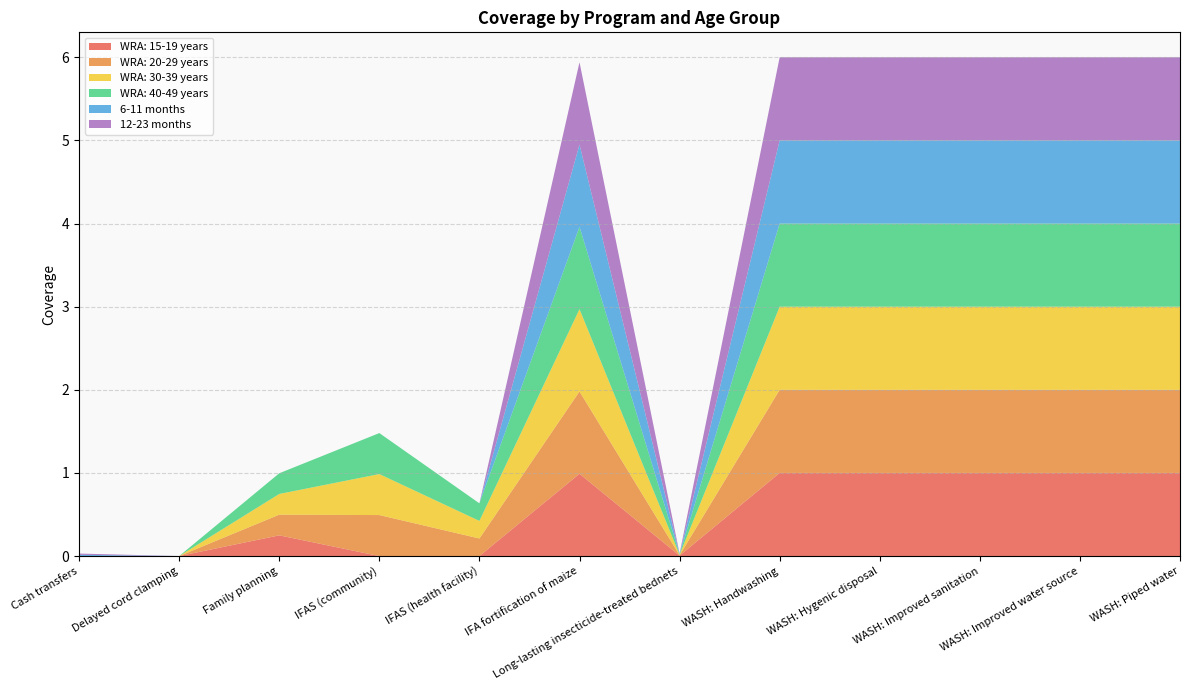

Reading right to left, extract all data points from this chart.

WRA: 15-19 years: WASH: Piped water=1.0	WASH: Improved water source=1.0	WASH: Improved sanitation=1.0	WASH: Hygenic disposal=1.0	WASH: Handwashing=1.0	Long-lasting insecticide-treated bednets=0.0	IFA fortification of maize=1.0	IFAS (health facility)=0.0	IFAS (community)=0.0	Family planning=0.2	Delayed cord clamping=0.0	Cash transfers=0.0
WRA: 20-29 years: WASH: Piped water=1.0	WASH: Improved water source=1.0	WASH: Improved sanitation=1.0	WASH: Hygenic disposal=1.0	WASH: Handwashing=1.0	Long-lasting insecticide-treated bednets=0.0	IFA fortification of maize=1.0	IFAS (health facility)=0.2	IFAS (community)=0.5	Family planning=0.2	Delayed cord clamping=0.0	Cash transfers=0.0
WRA: 30-39 years: WASH: Piped water=1.0	WASH: Improved water source=1.0	WASH: Improved sanitation=1.0	WASH: Hygenic disposal=1.0	WASH: Handwashing=1.0	Long-lasting insecticide-treated bednets=0.0	IFA fortification of maize=1.0	IFAS (health facility)=0.2	IFAS (community)=0.5	Family planning=0.2	Delayed cord clamping=0.0	Cash transfers=0.0
WRA: 40-49 years: WASH: Piped water=1.0	WASH: Improved water source=1.0	WASH: Improved sanitation=1.0	WASH: Hygenic disposal=1.0	WASH: Handwashing=1.0	Long-lasting insecticide-treated bednets=0.0	IFA fortification of maize=1.0	IFAS (health facility)=0.2	IFAS (community)=0.5	Family planning=0.2	Delayed cord clamping=0.0	Cash transfers=0.0
6-11 months: WASH: Piped water=1.0	WASH: Improved water source=1.0	WASH: Improved sanitation=1.0	WASH: Hygenic disposal=1.0	WASH: Handwashing=1.0	Long-lasting insecticide-treated bednets=0.0	IFA fortification of maize=1.0	IFAS (health facility)=0.0	IFAS (community)=0.0	Family planning=0.0	Delayed cord clamping=0.0	Cash transfers=0.0
12-23 months: WASH: Piped water=1.0	WASH: Improved water source=1.0	WASH: Improved sanitation=1.0	WASH: Hygenic disposal=1.0	WASH: Handwashing=1.0	Long-lasting insecticide-treated bednets=0.0	IFA fortification of maize=1.0	IFAS (health facility)=0.0	IFAS (community)=0.0	Family planning=0.0	Delayed cord clamping=0.0	Cash transfers=0.0